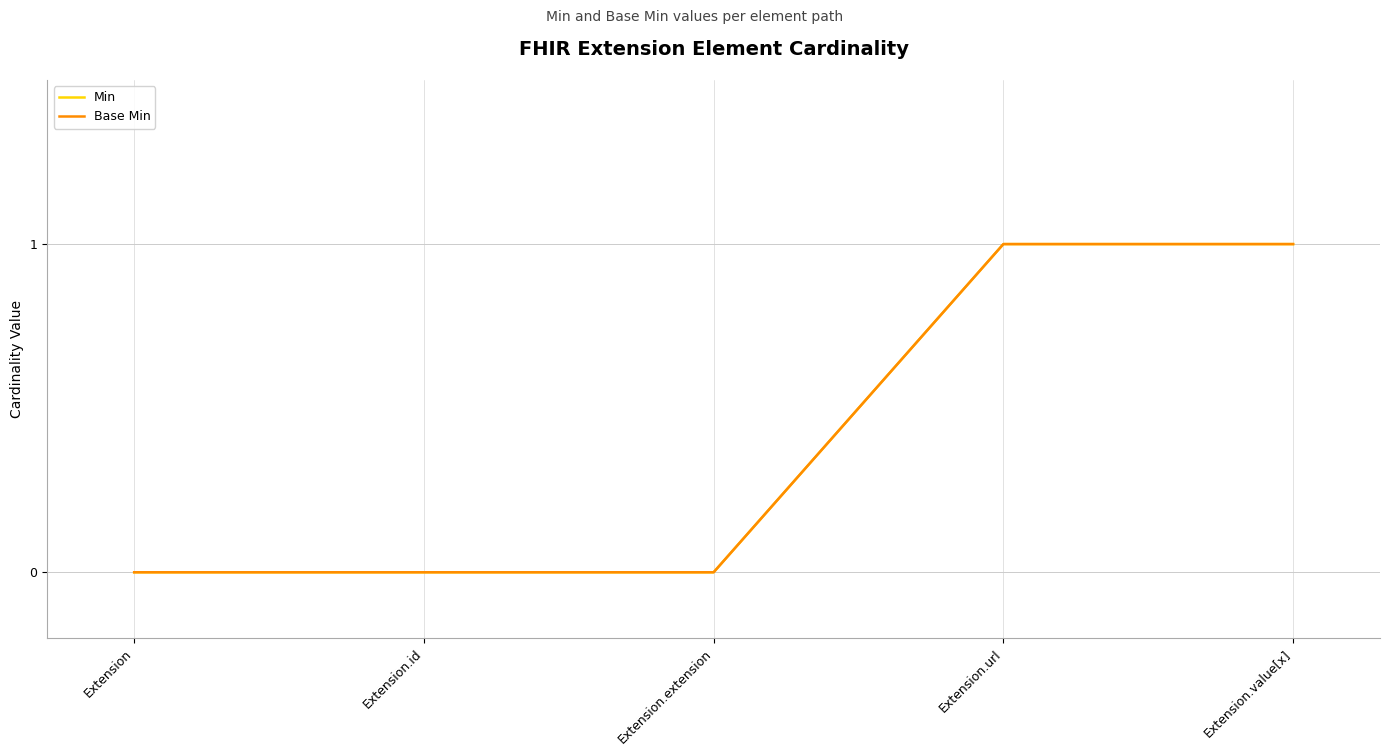

True or false: Base Min and Min cross at least once.

False